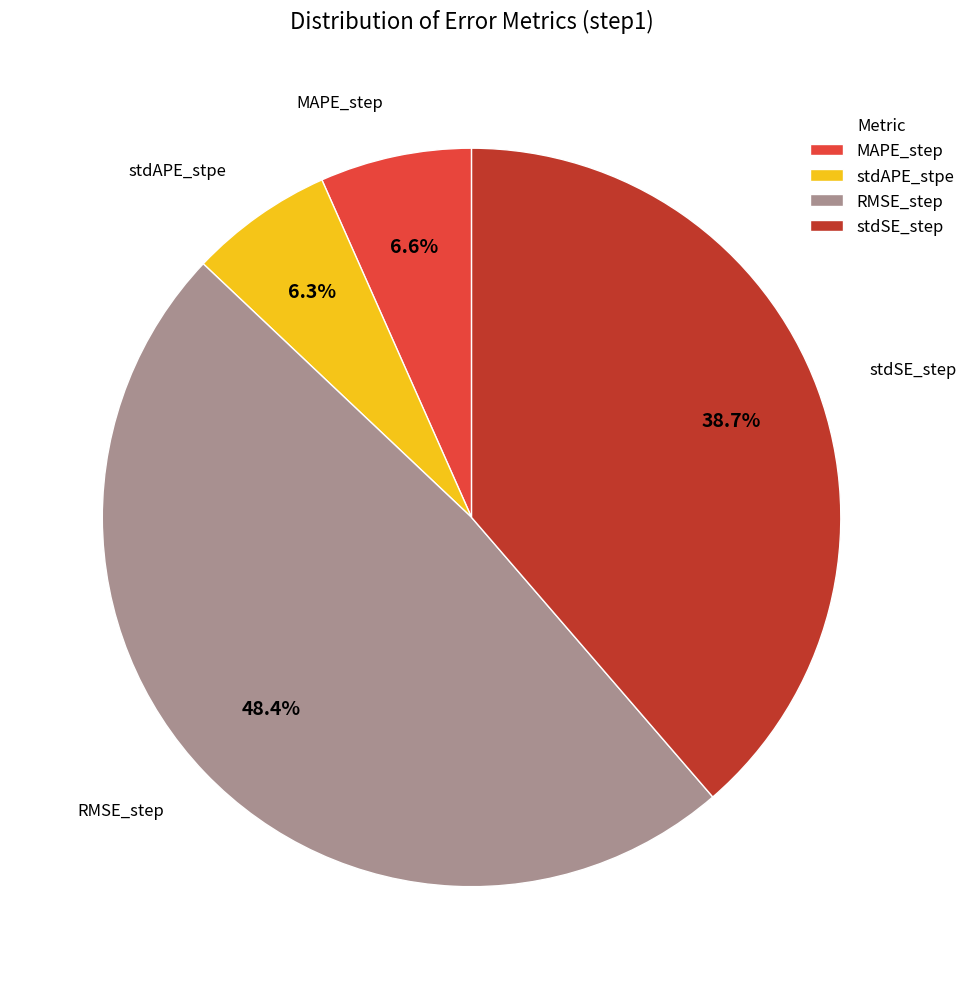

Is MAPE_step the majority of the pie?

No